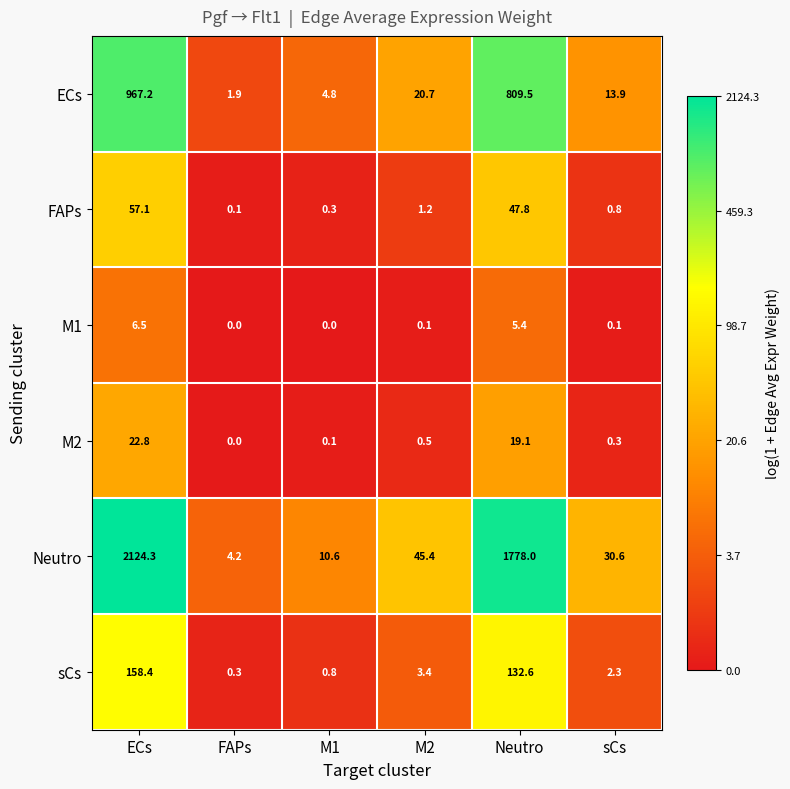

Which series has the widest spread of values?

Neutro